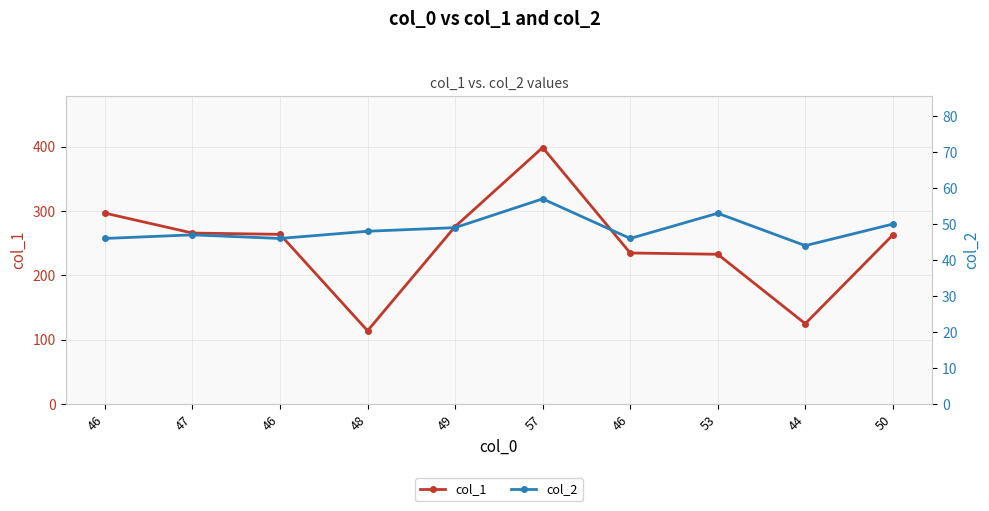

Reading left to right, extract all data points from this chart.

col_1: 297	266	264	114	276	399	235	233	125	263
col_2: 46	47	46	48	49	57	46	53	44	50